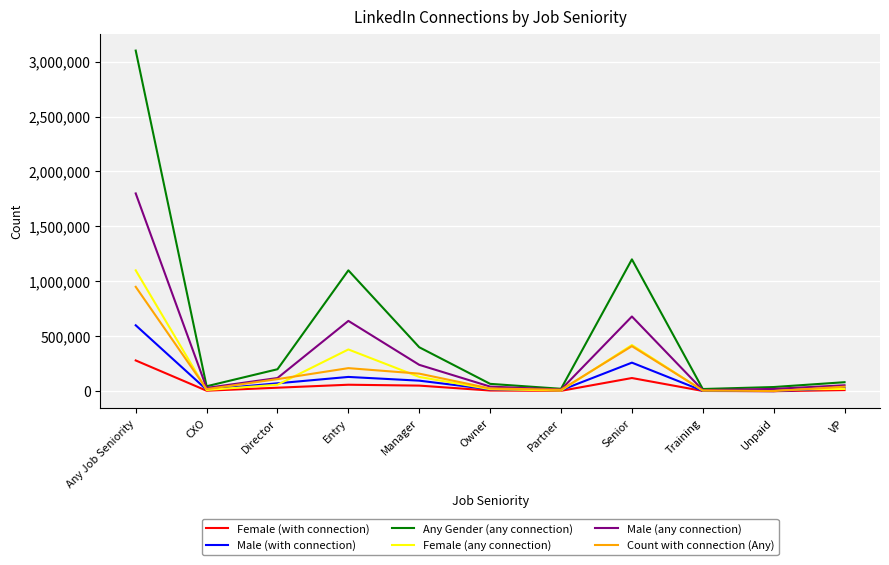

Rank the series by their maximum value, from lowest to highest.

Female (with connection), Male (with connection), Count with connection (Any), Female (any connection), Male (any connection), Any Gender (any connection)